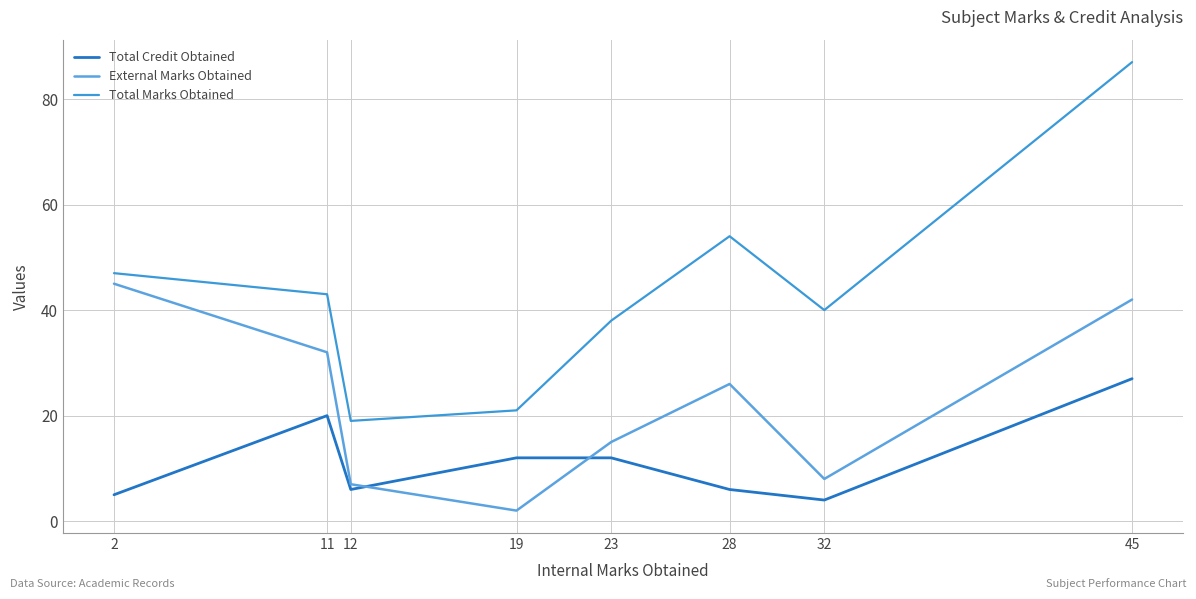

Reading left to right, what are all the values shown in this chart?

Total Credit Obtained: 5	20	6	12	12	6	4	27
External Marks Obtained: 45	32	7	2	15	26	8	42
Total Marks Obtained: 47	43	19	21	38	54	40	87